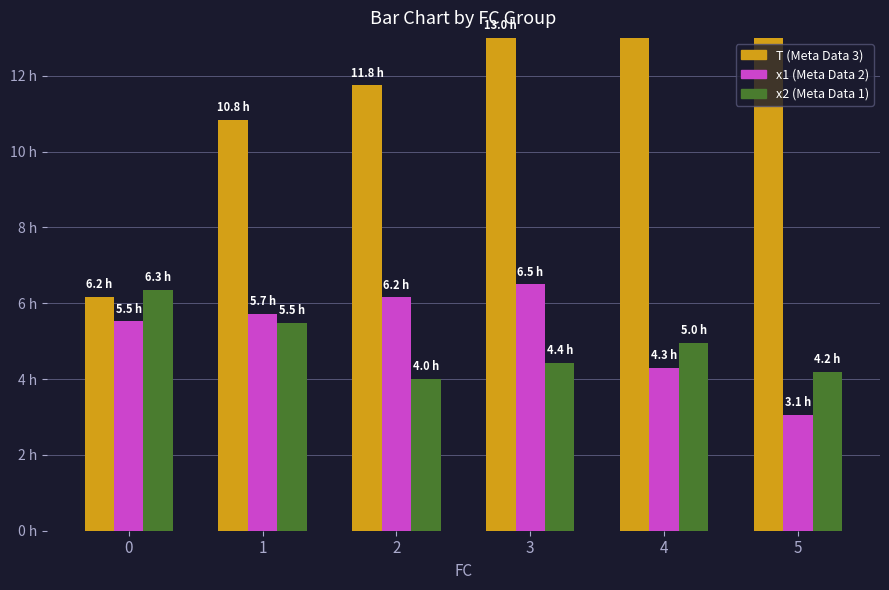

Reading left to right, what are all the values shown in this chart?

T: 0=6.2	1=10.8	2=11.8	3=13.0	4=15.5	5=17.0
x1: 0=5.5	1=5.7	2=6.2	3=6.5	4=4.3	5=3.1
x2: 0=6.3	1=5.5	2=4.0	3=4.4	4=5.0	5=4.2